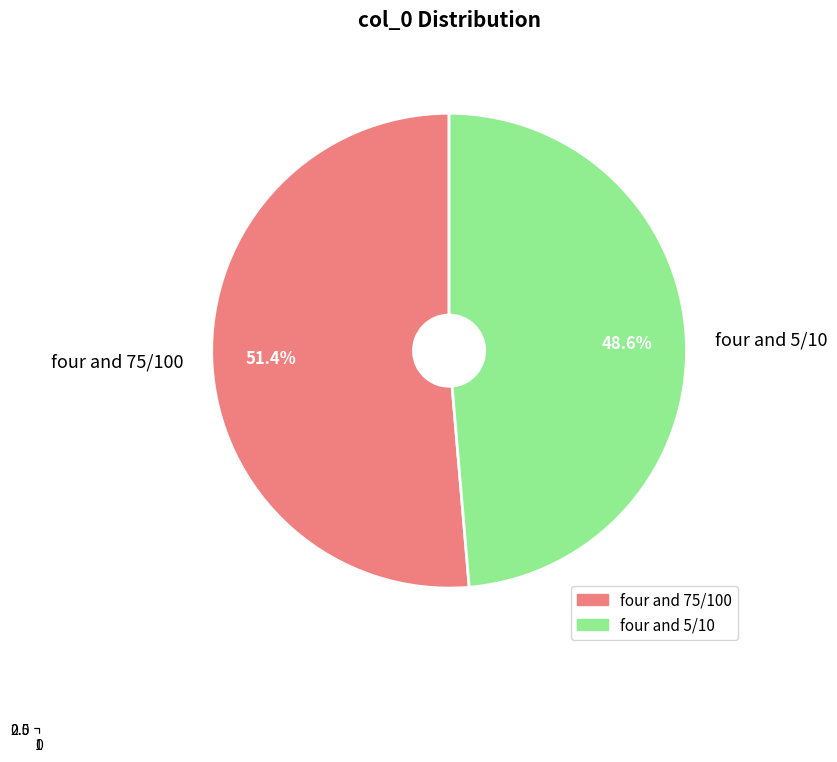

Count the number of slices in the pie.

2